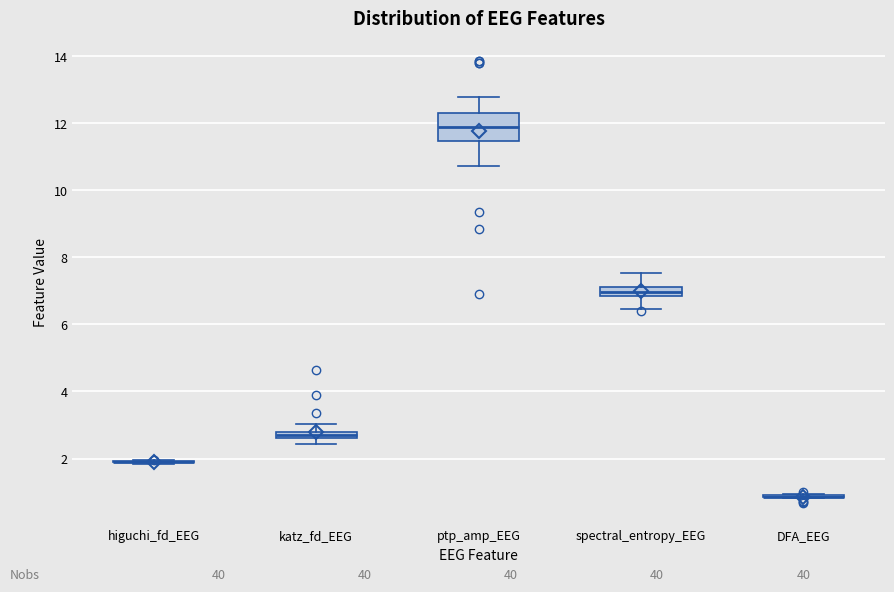

Which box is the tallest, from its lower edge to its upper edge?

ptp_amp_EEG